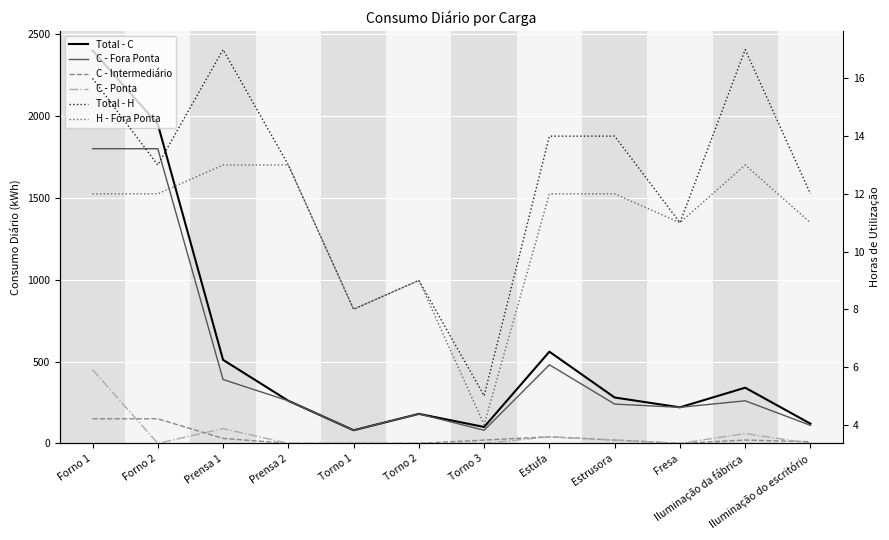

At Estrusora, list the series in order from smallest to largest.

H - Fora Ponta, Total - H, C - Intermediário, C - Ponta, C - Fora Ponta, Total - C